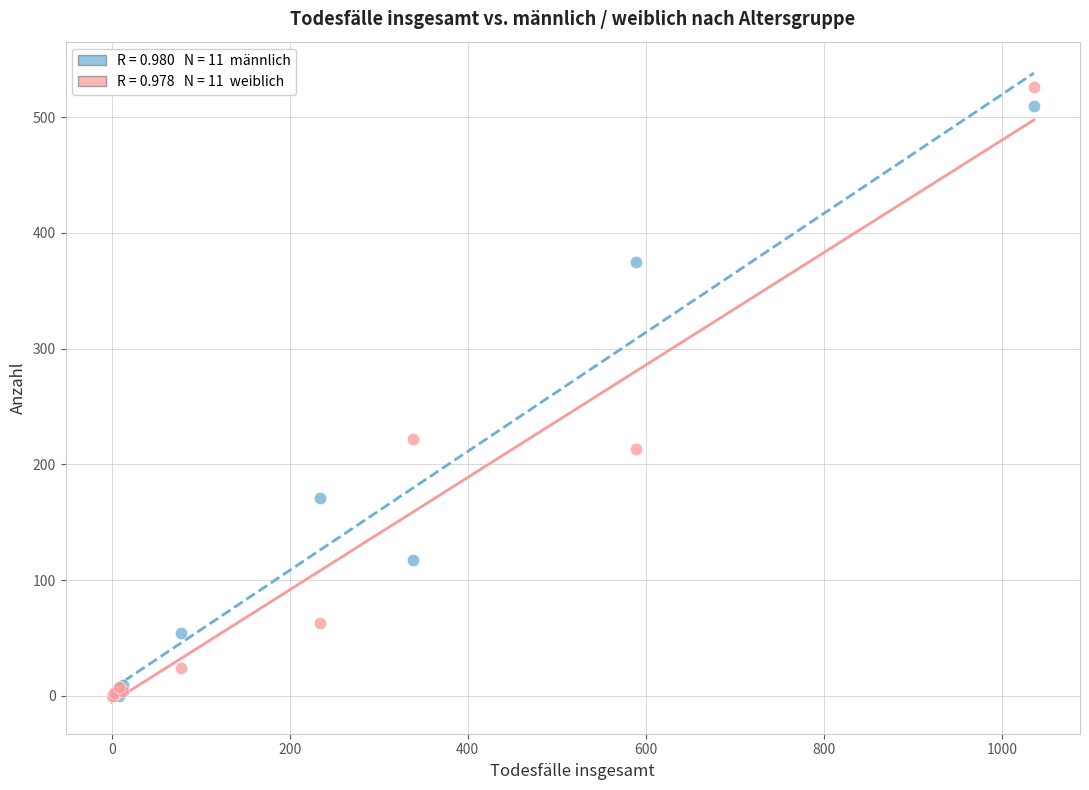

Across all series, what Y value is closest to 263?

222